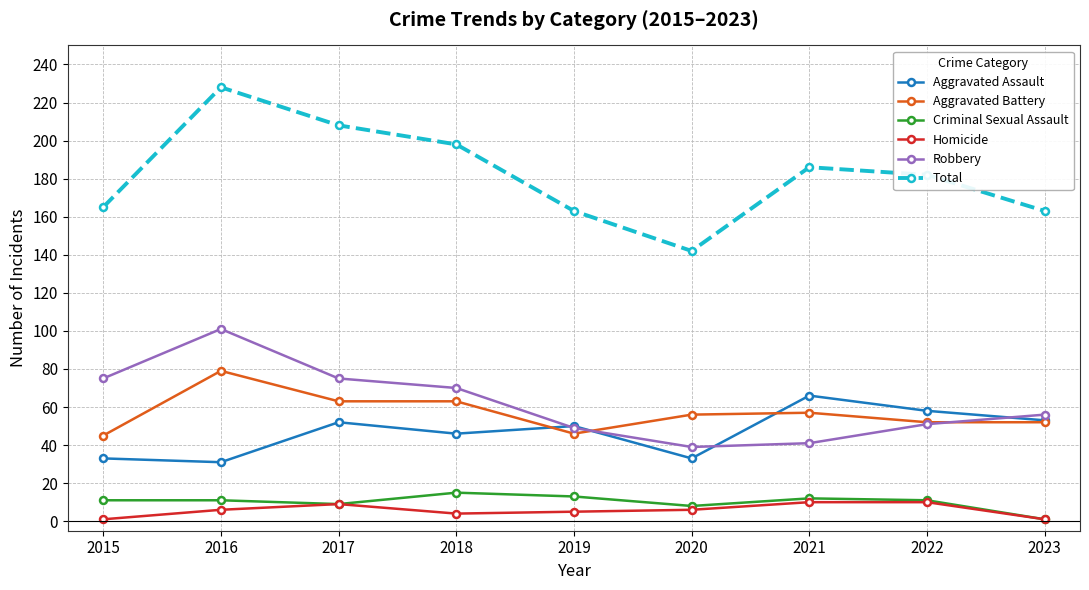

What is the sum of the Aggravated Battery values at 2023 and 2020?

108